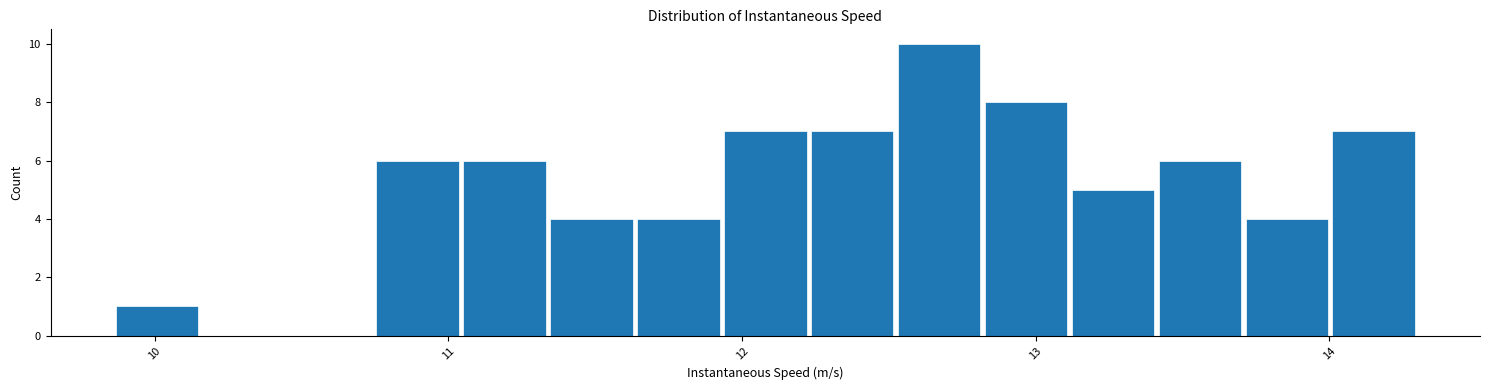

Around what value on the x-axis is the tallest bar? Give the approximate position of its centre, as read against the axis.

12.7